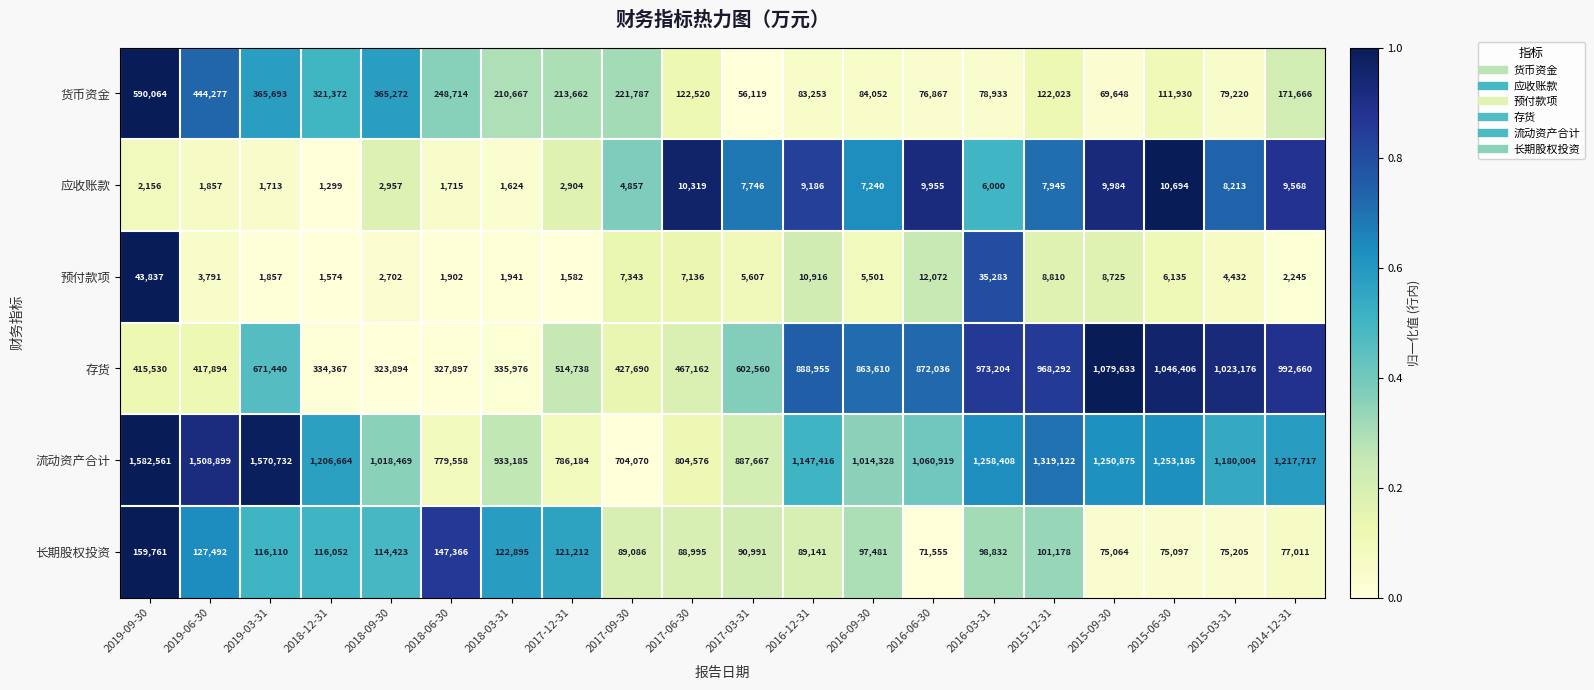

Which series has the largest total across all categories?

流动资产合计